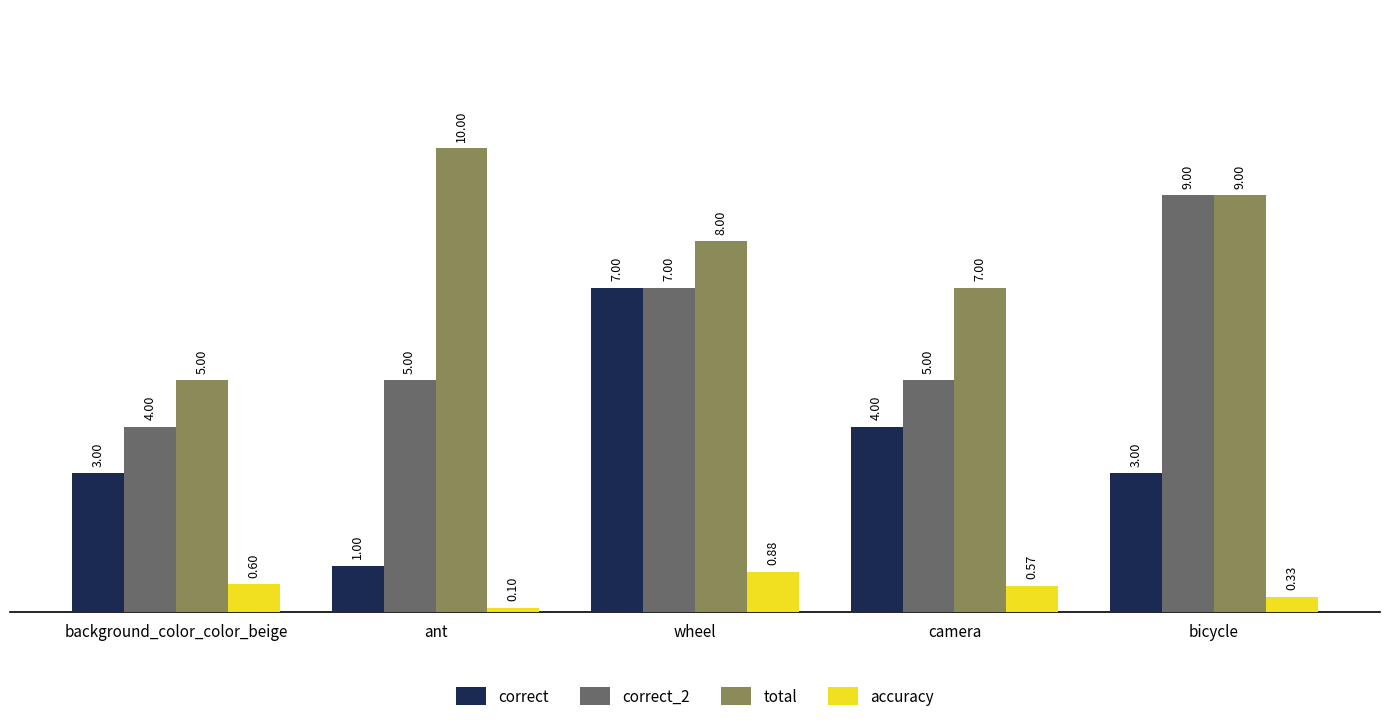

How many series are shown in this chart?

4